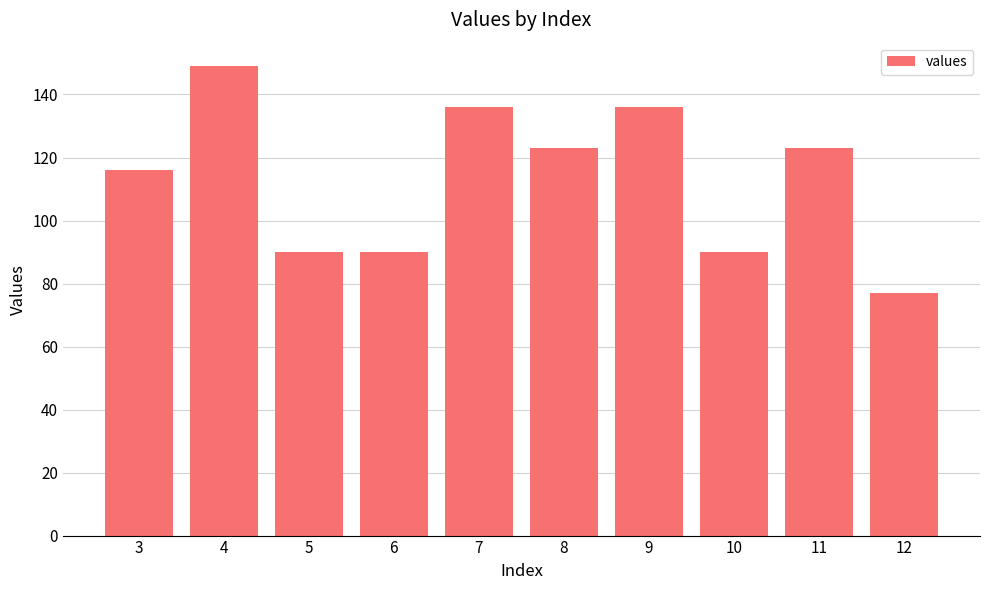

Read the value at 9, to the nearest 10.

140